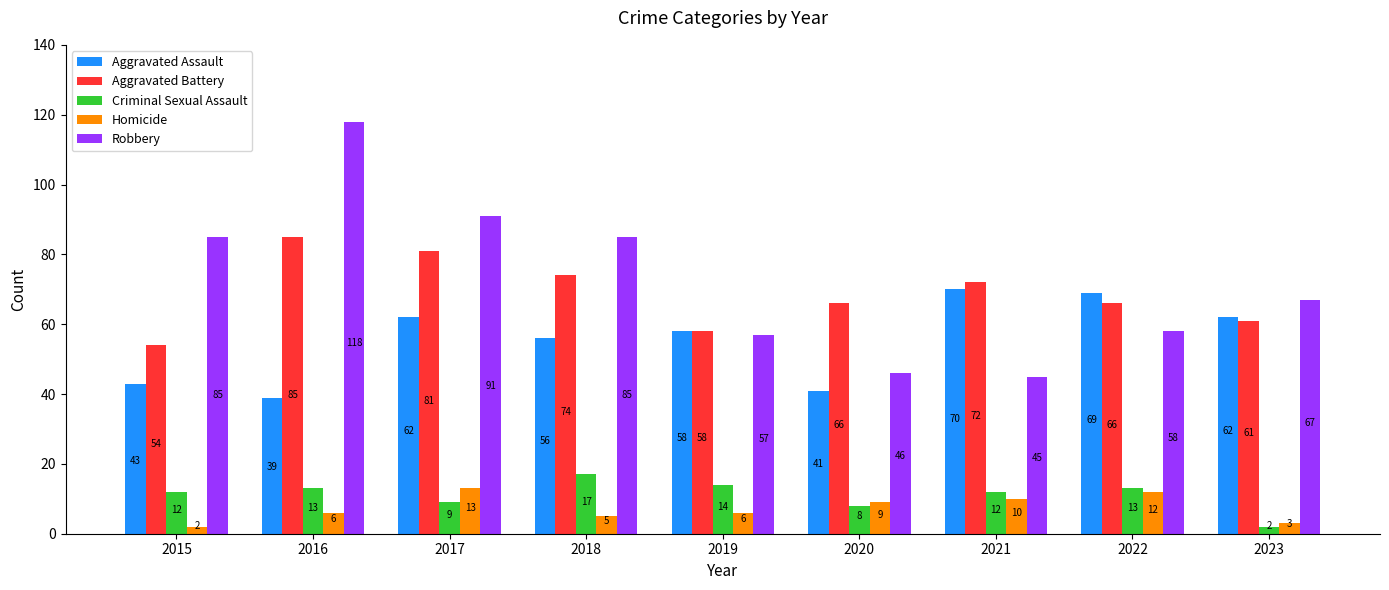

What is the sum of all Aggravated Assault values?

500